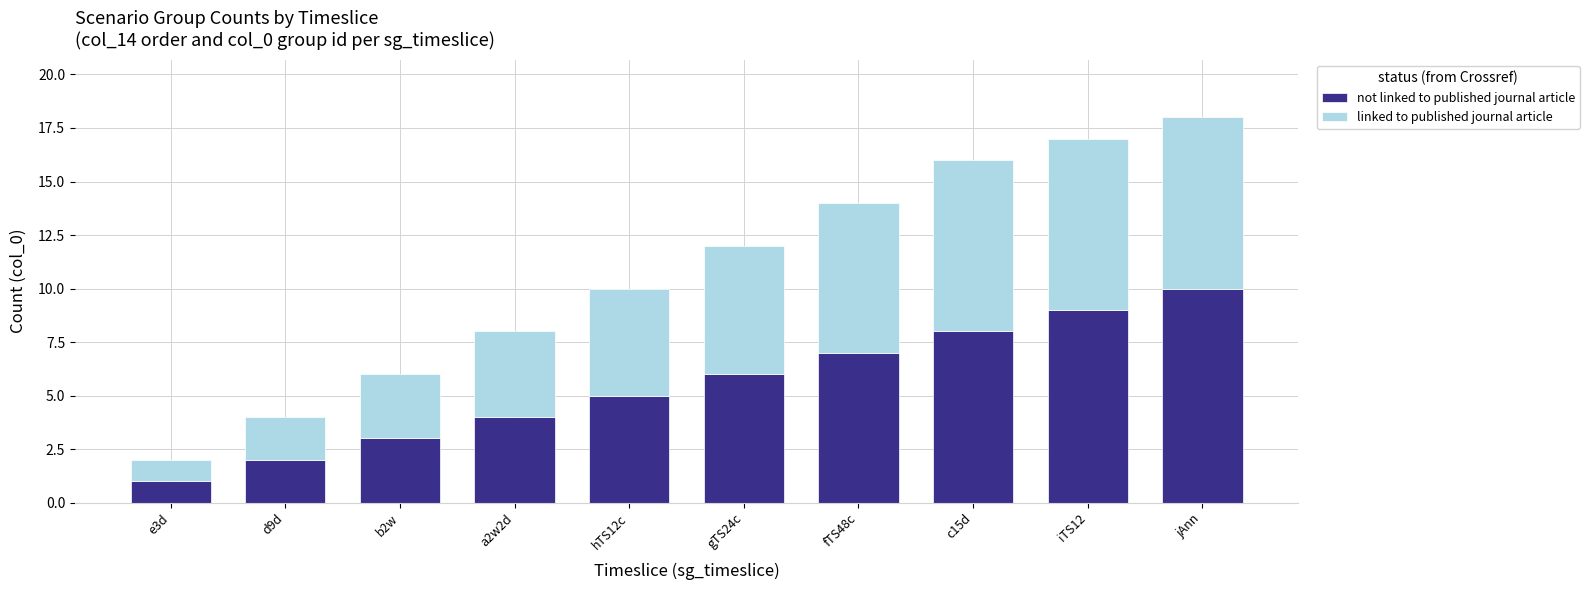

At which category is the sum across all series the highest?

jAnn